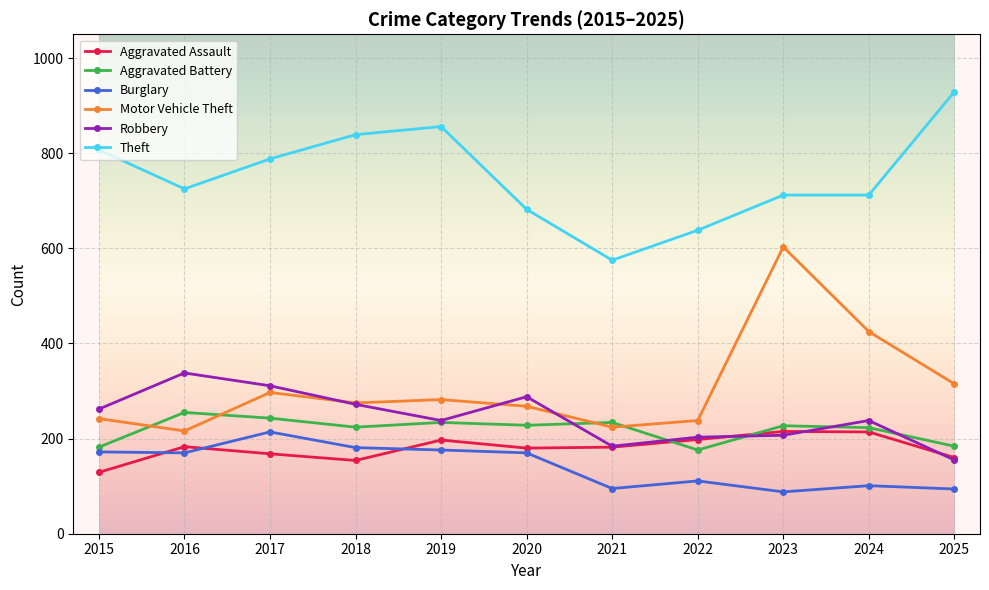

How many values in the Aggravated Assault series are below 182?

5